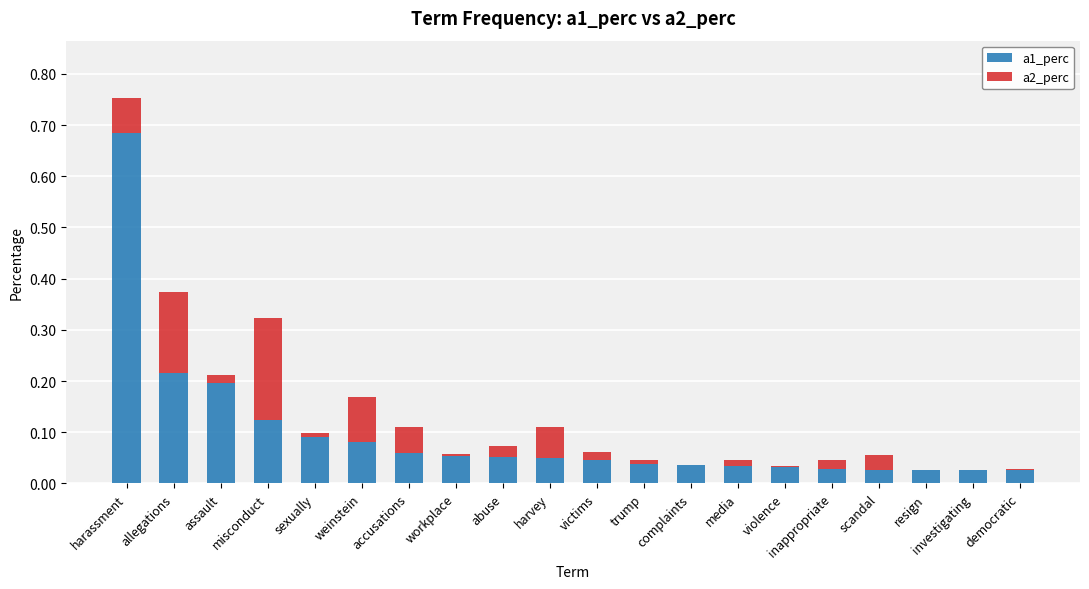

At which category is the sum across all series the highest?

harassment